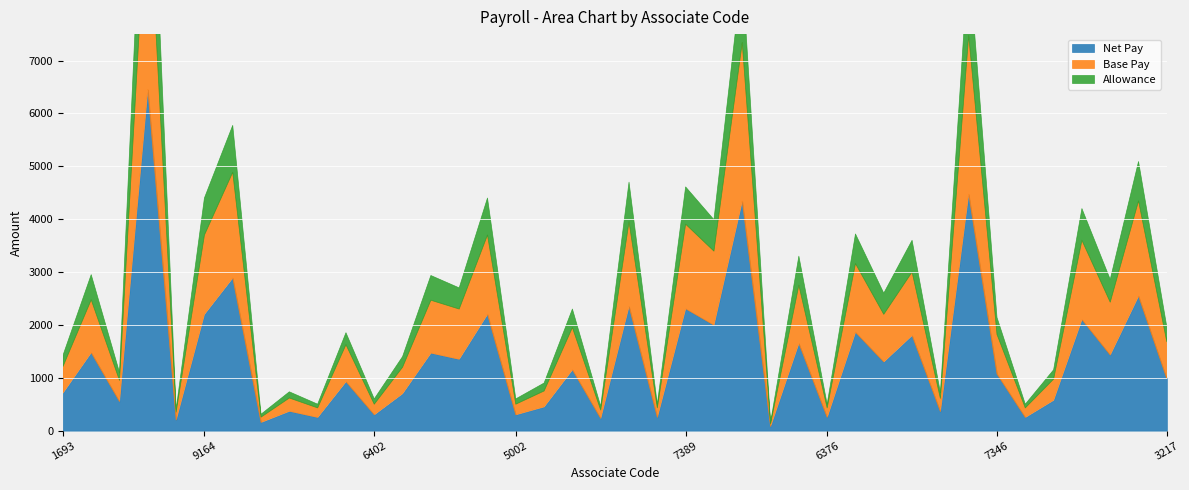

What position from the right is 5398?

22